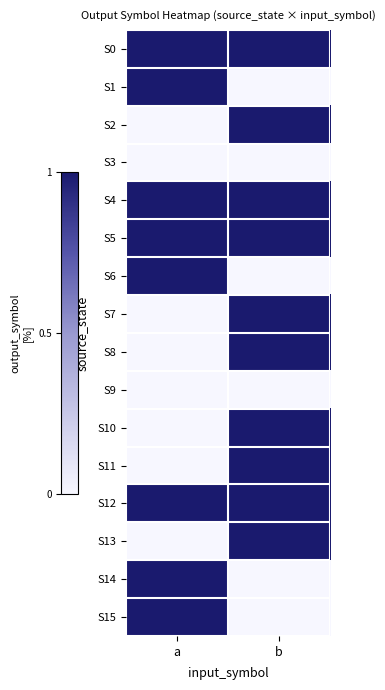

Rank the series at a from lowest to highest value.

S2, S3, S7, S8, S9, S10, S11, S13, S0, S1, S4, S5, S6, S12, S14, S15